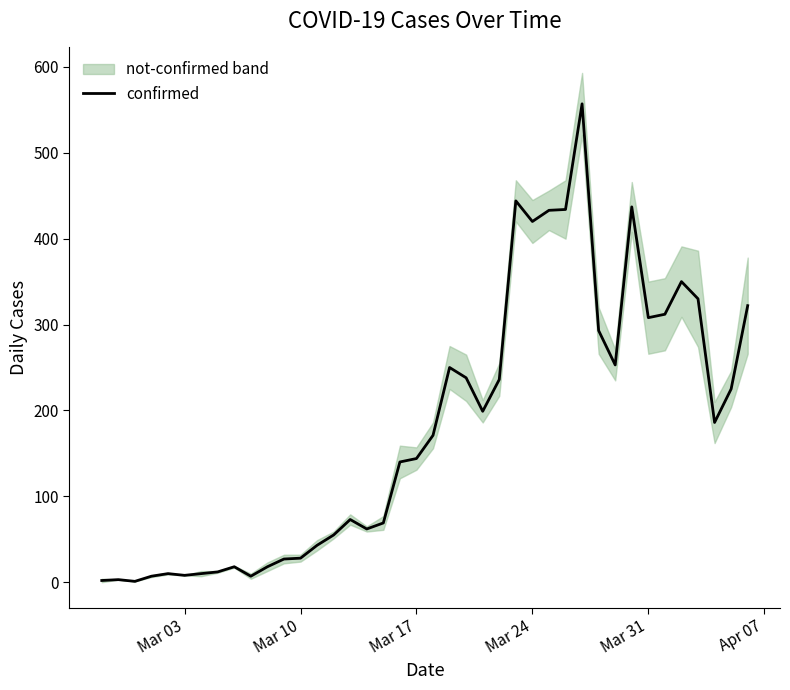

What is the maximum value for confirmed?

557